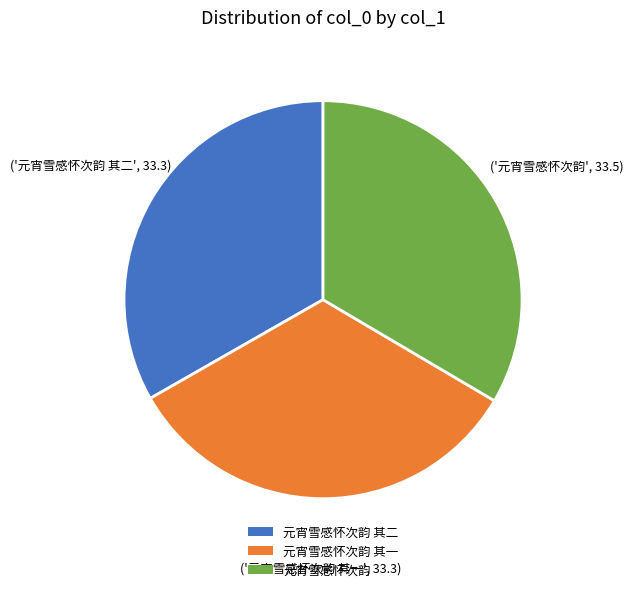

Is there a majority slice in this chart?

No